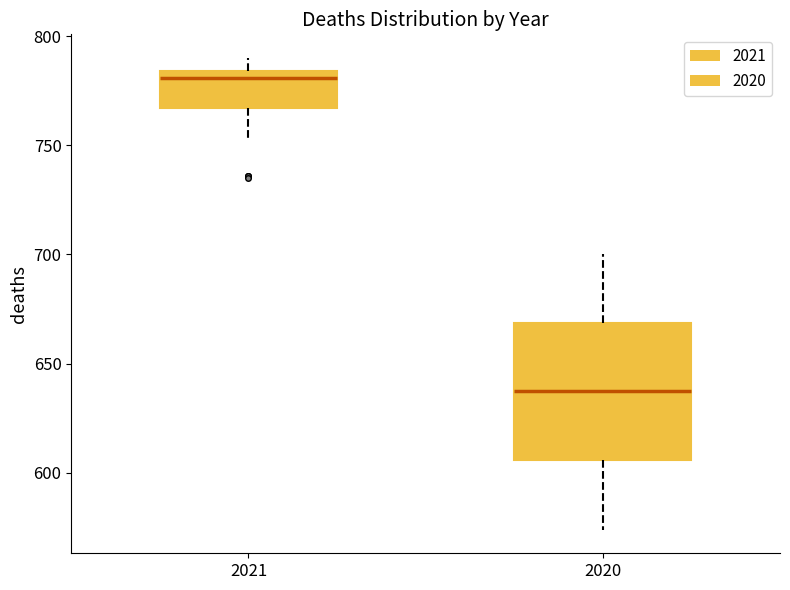

Which box's median line is the lowest?

2020